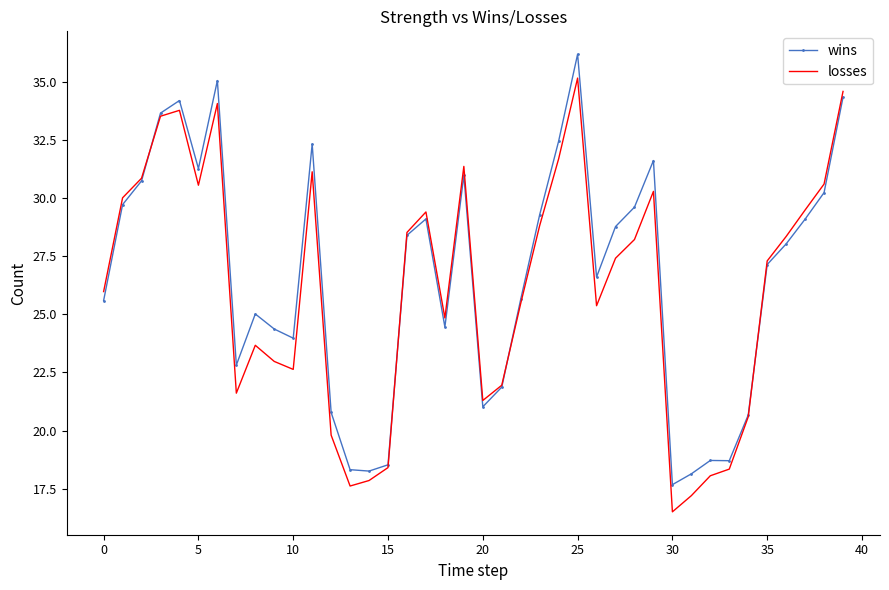

Rank the series by their maximum value, from lowest to highest.

losses, wins